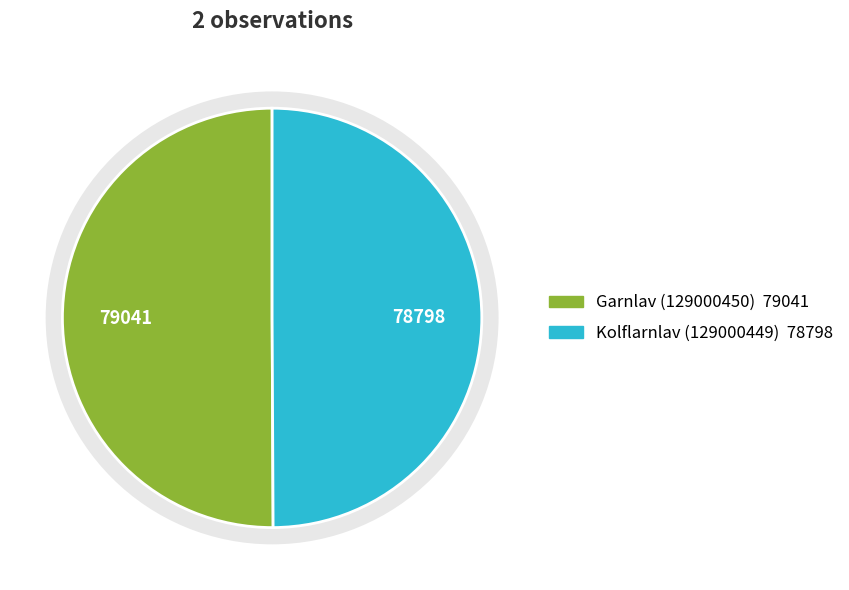

What percentage is the Garnlav (129000450) slice, to the nearest percent?

50%